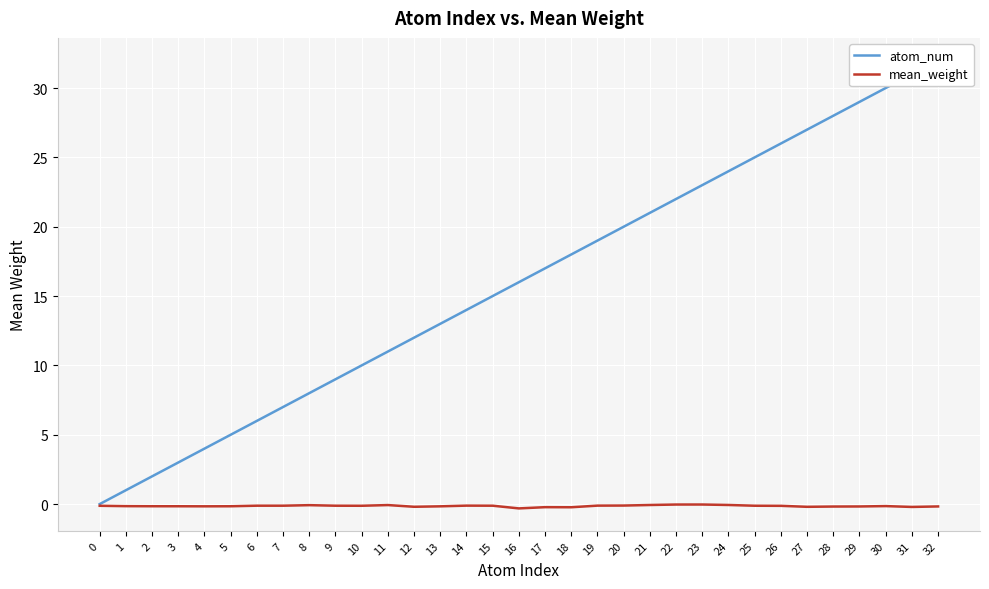

Where is the first local minimum for mean_weight?

4